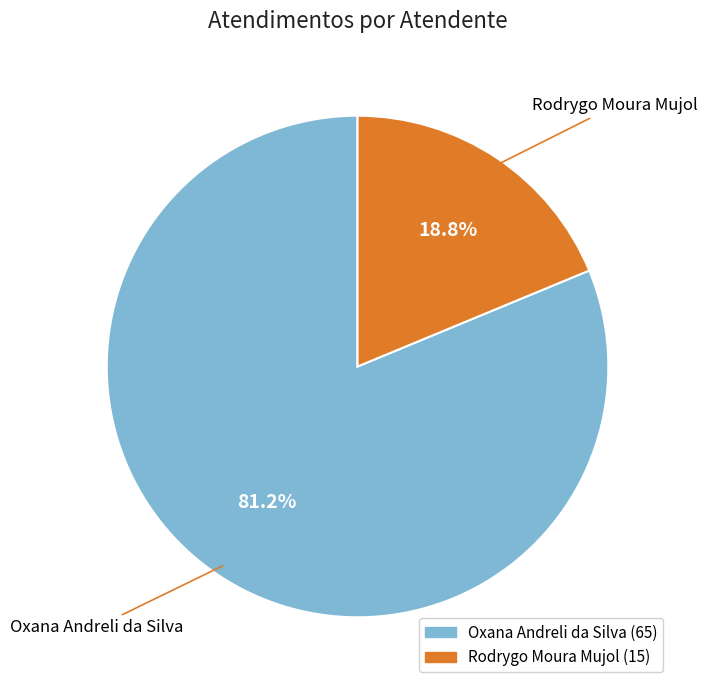

Which category has the biggest portion of the pie?

Oxana Andreli da Silva